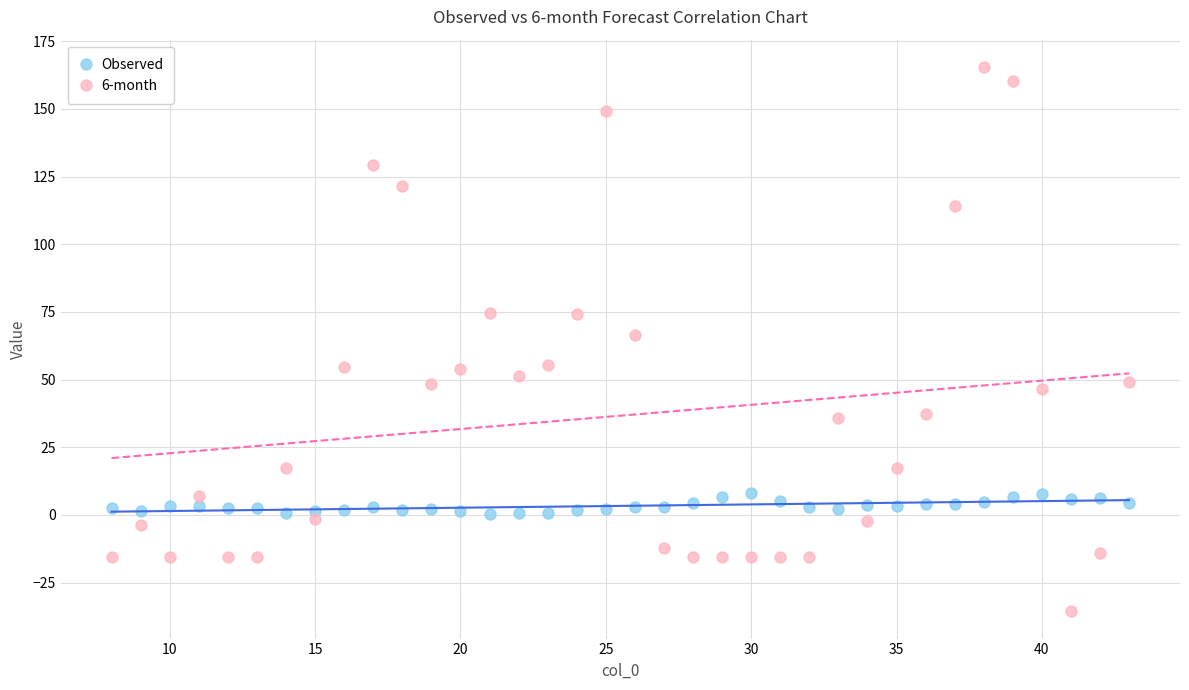

Across all series, what Y value is closest to 64?

66.4